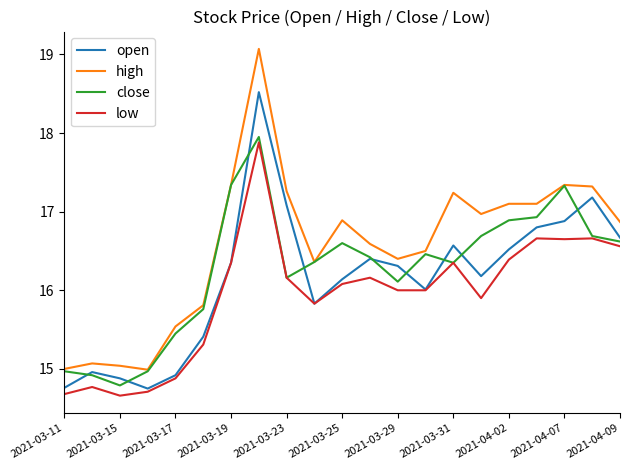

Which series has the widest spread of values?

high